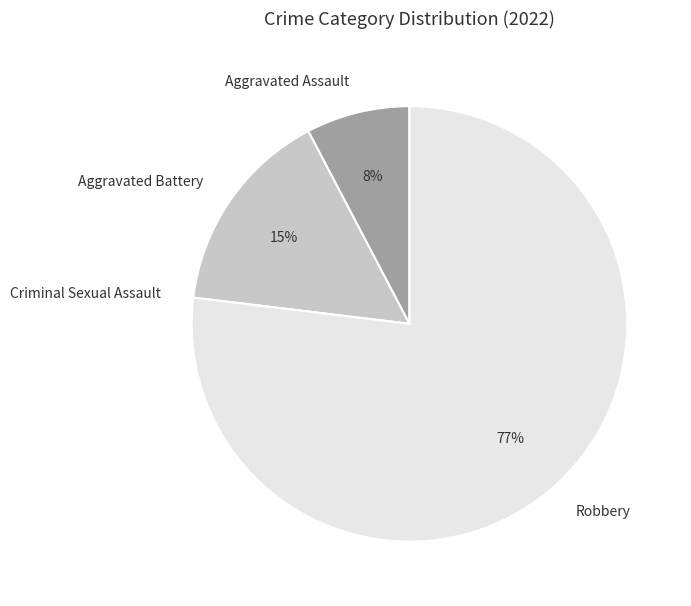

Between Robbery and Aggravated Assault, which is larger?

Robbery